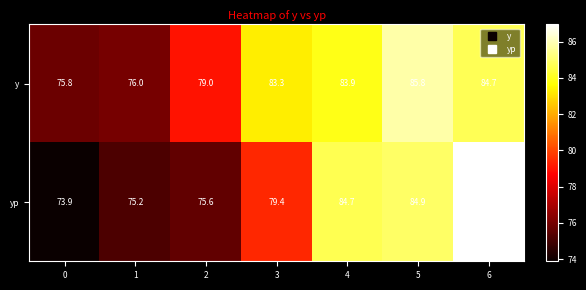

At which label does y reach its peak?

5